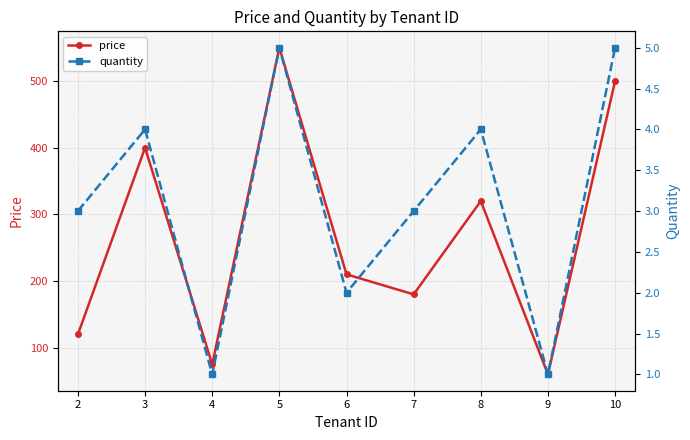

What is the difference between the maximum and second lowest values in the price series?

475